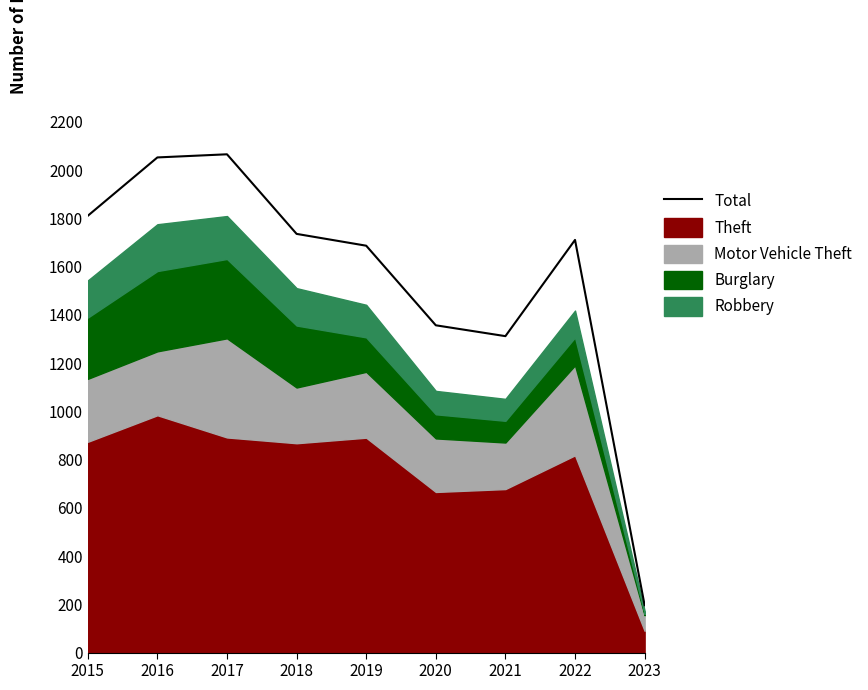

How many interior local valleys (lower than both neighbors) does the data have?

1